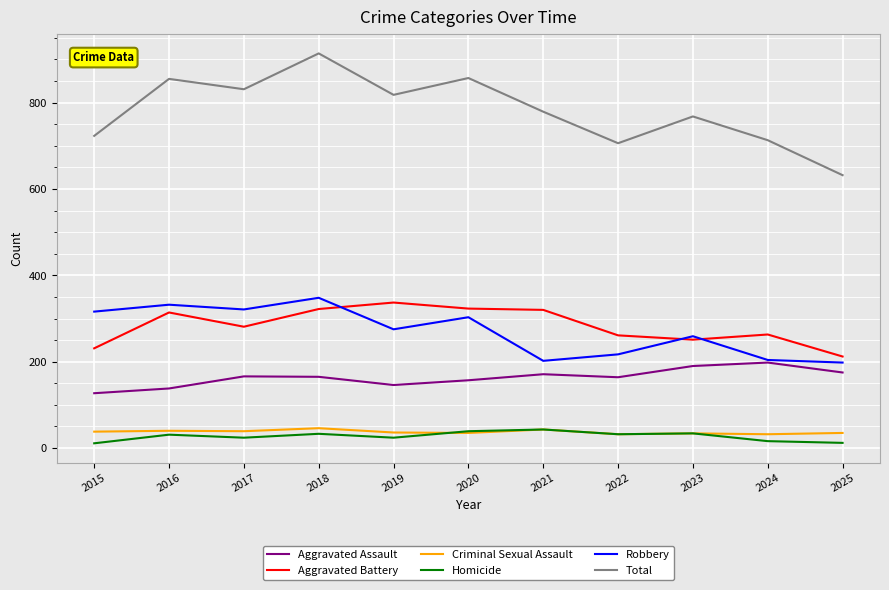

Which series has the widest spread of values?

Total